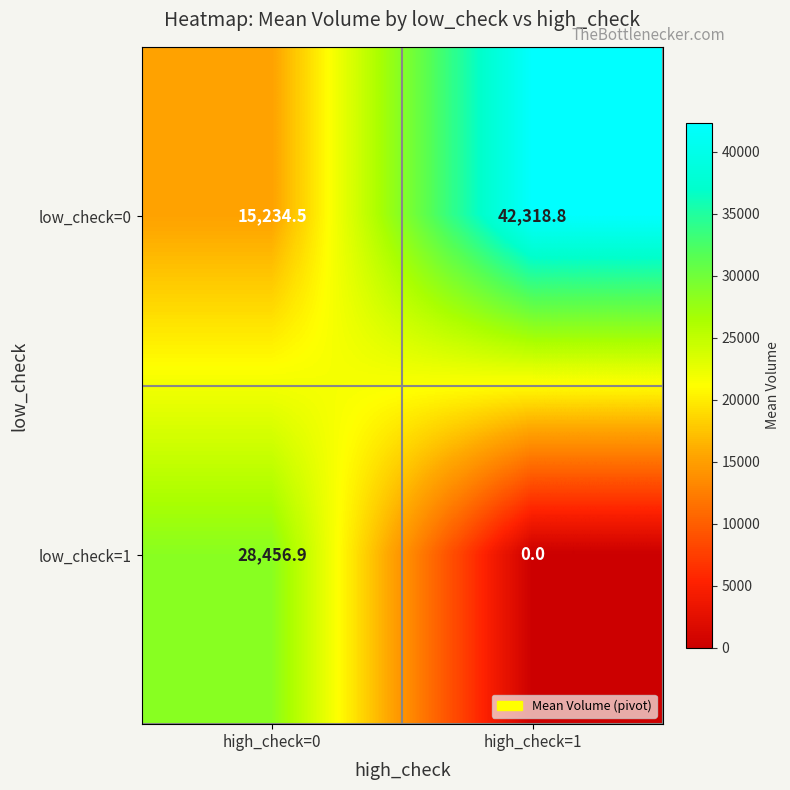

At which label is low_check=1 closest to 14228?

high_check=1